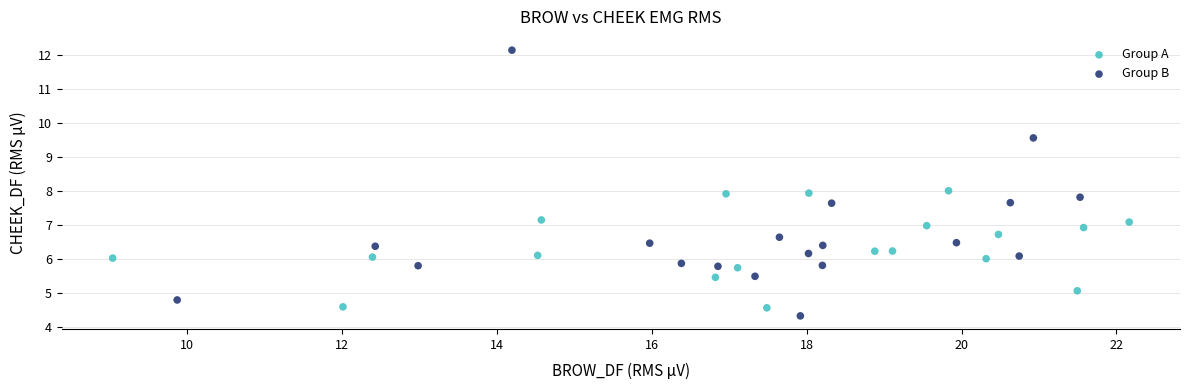

Which series has the widest spread of Y values?

Group B